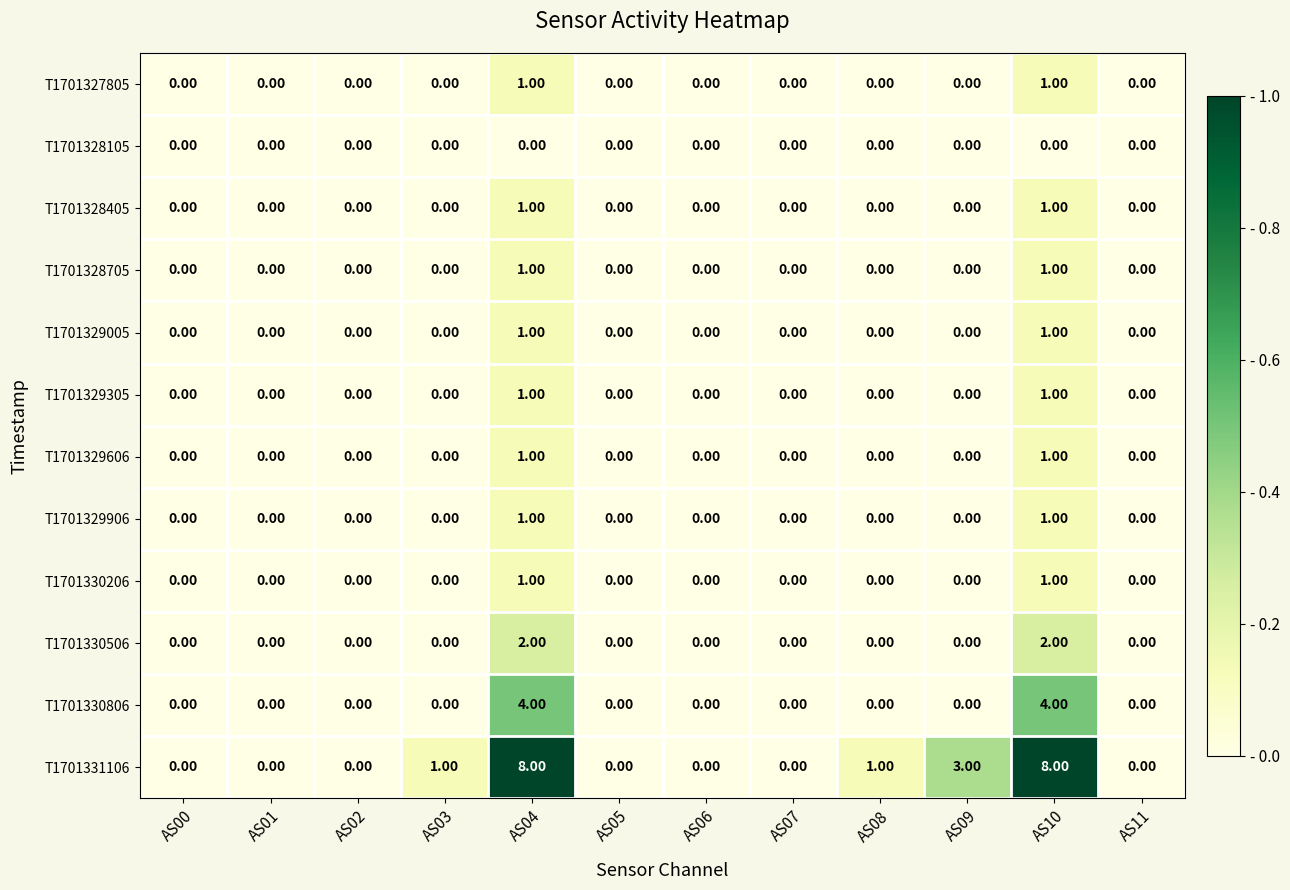

Which series has the largest total across all categories?

T1701331106